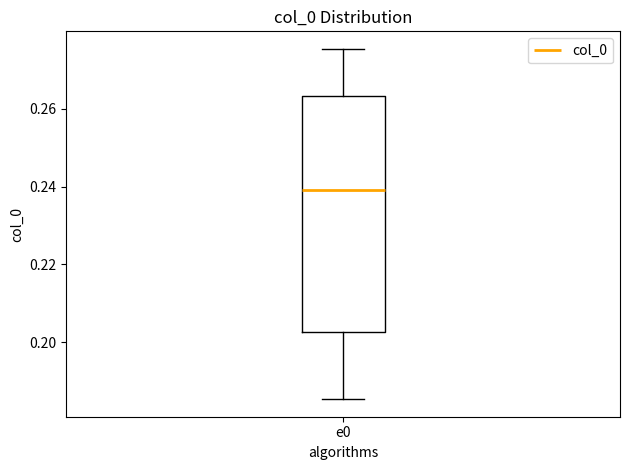

Transcribe this box plot: give where the median line is, the range the box spans, and where the two whiskers end, as read against the y-axis. The values are not printed on the chart, so give them approximately, as read against the axis.

median 0.240, box 0.202 to 0.264, whiskers 0.186 to 0.276